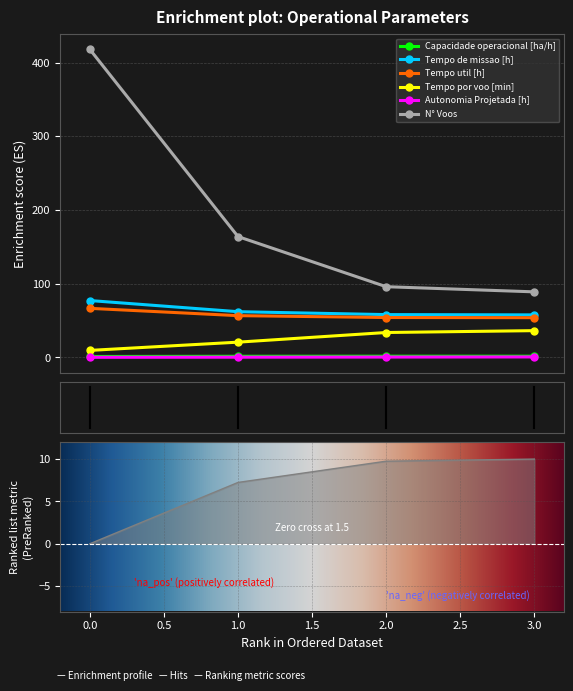

Which series has the widest spread of values?

N° Voos